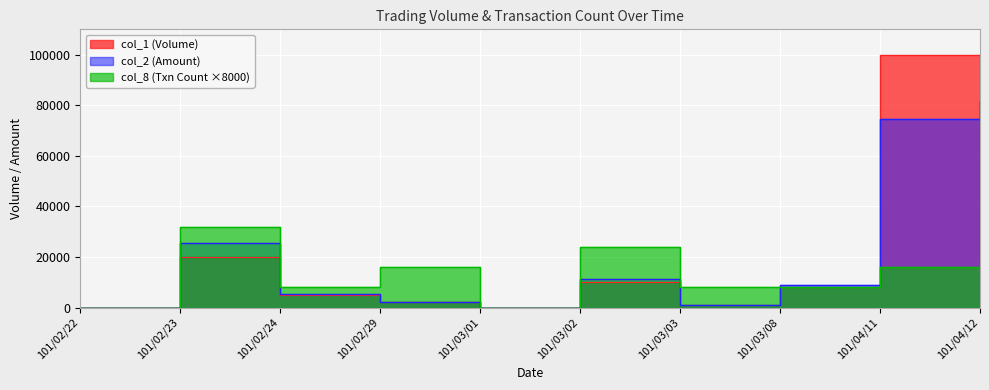

True or false: col_1 and col_8 cross at least once.

False